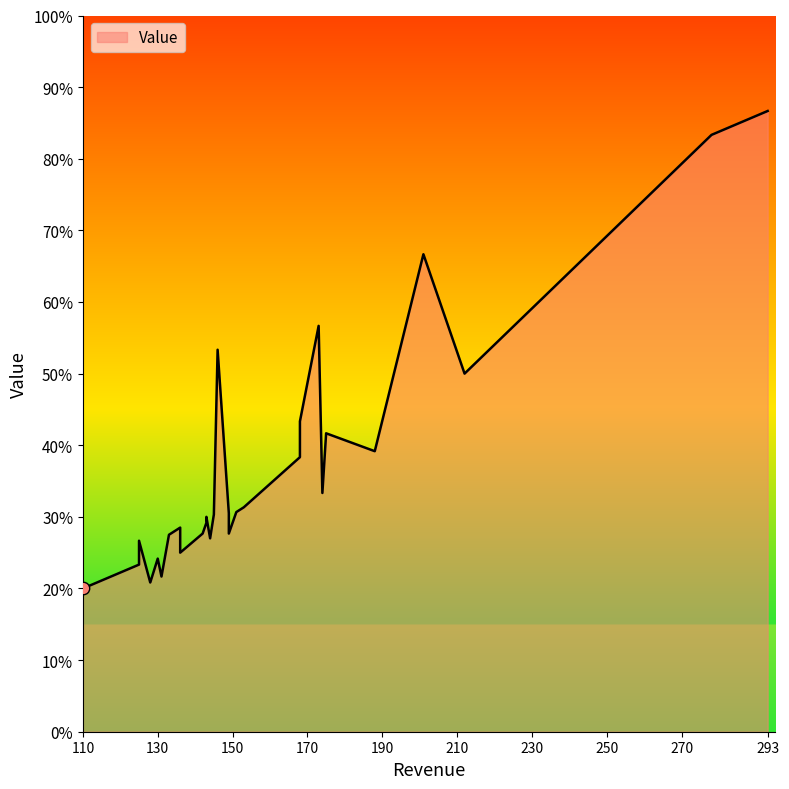

What is the ratio of the value at 151 to the value at 136?

1.2